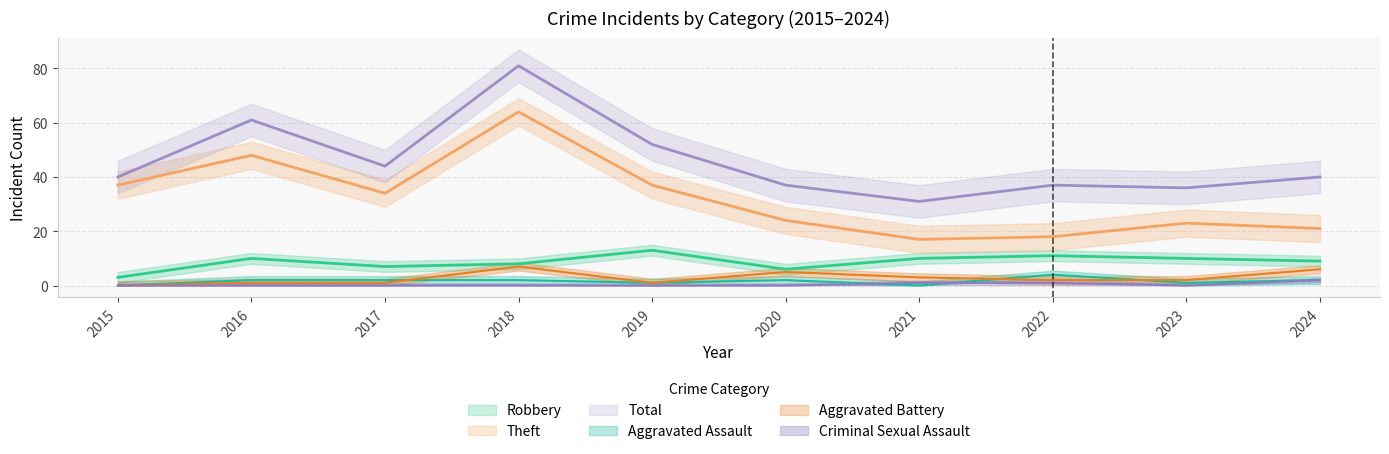

What is the difference between the Robbery values at 2018 and 2021?

2